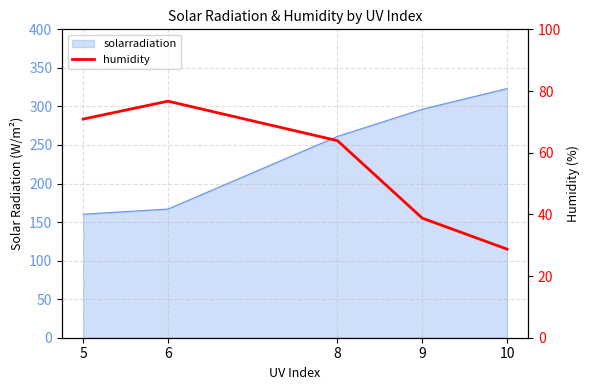

Reading left to right, what are all the values shown in this chart?

70.9	76.7	63.9	38.8	28.7